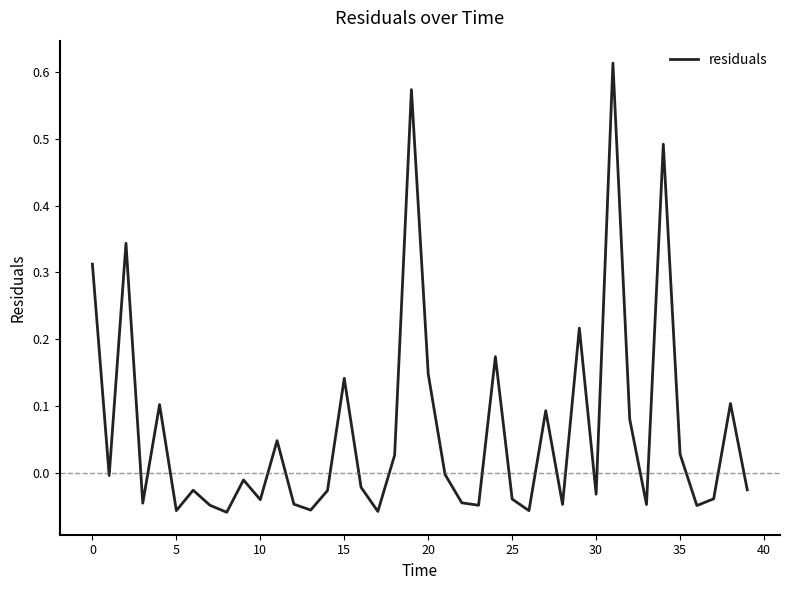

What is the difference between the maximum and minimum values?

0.7